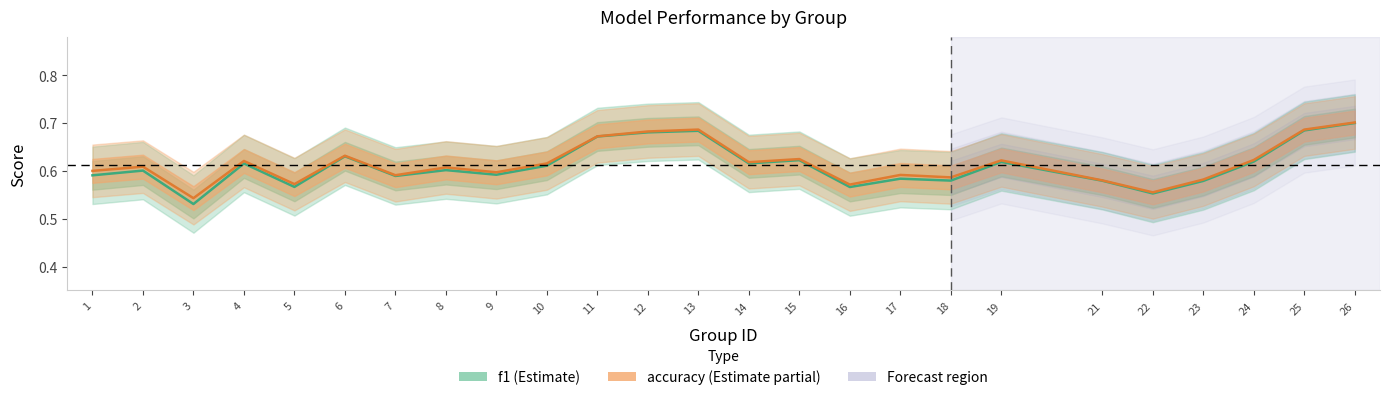

What is the average value of the accuracy series?

0.6